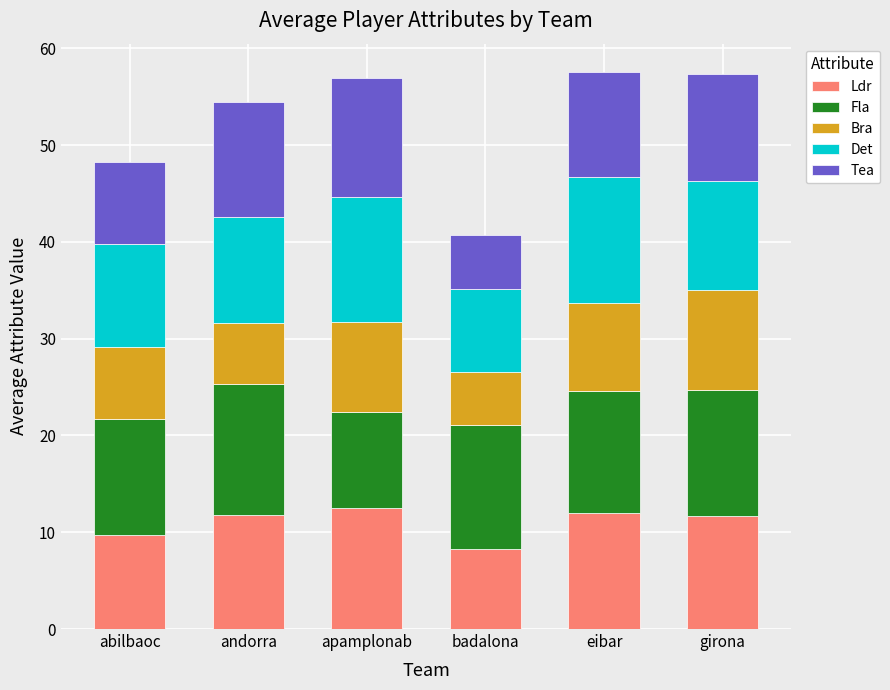

The value of Ldr at badalona is 4.2. True or false?

False